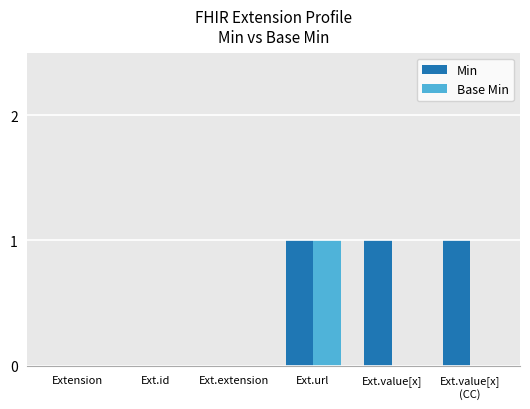

Reading left to right, extract all data points from this chart.

Min: Extension=0	Ext.id=0	Ext.extension=0	Ext.url=1	Ext.value[x]=1	Ext.value[x]
(CC)=1
Base Min: Extension=0	Ext.id=0	Ext.extension=0	Ext.url=1	Ext.value[x]=0	Ext.value[x]
(CC)=0